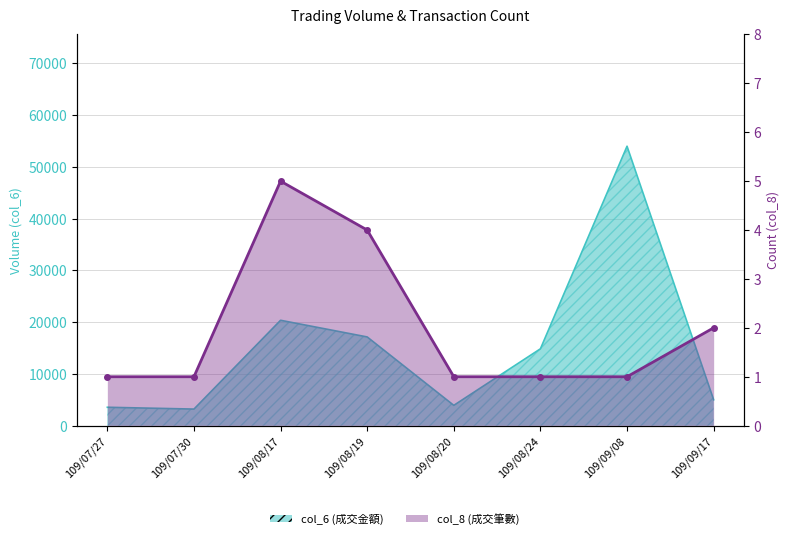

Where is the data nearest to the value 3?

109/08/19